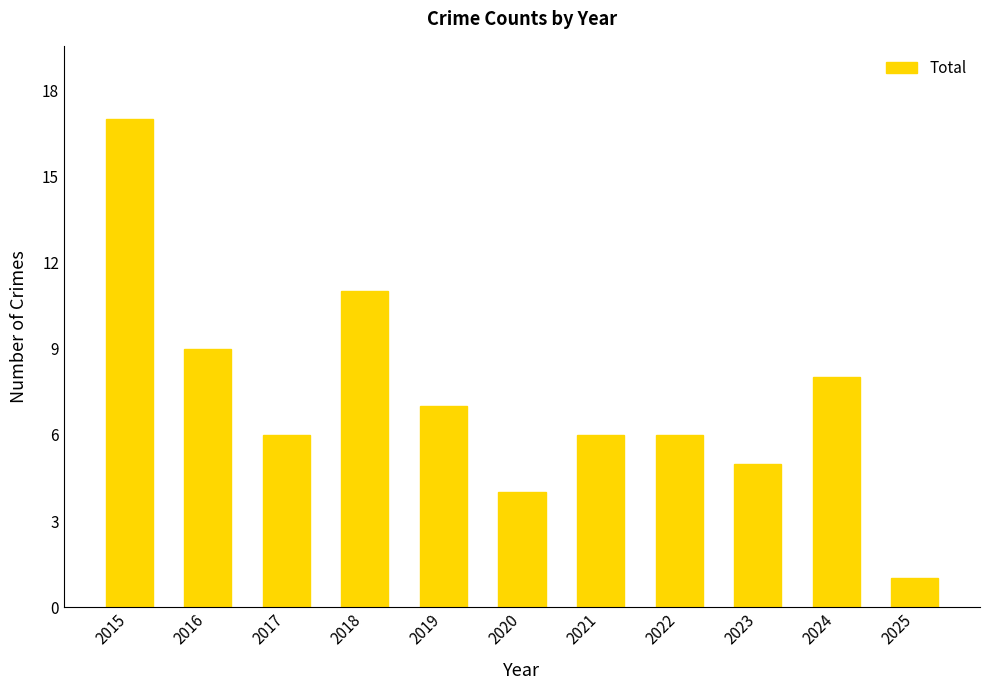

The value at 2017 is 6. True or false?

True